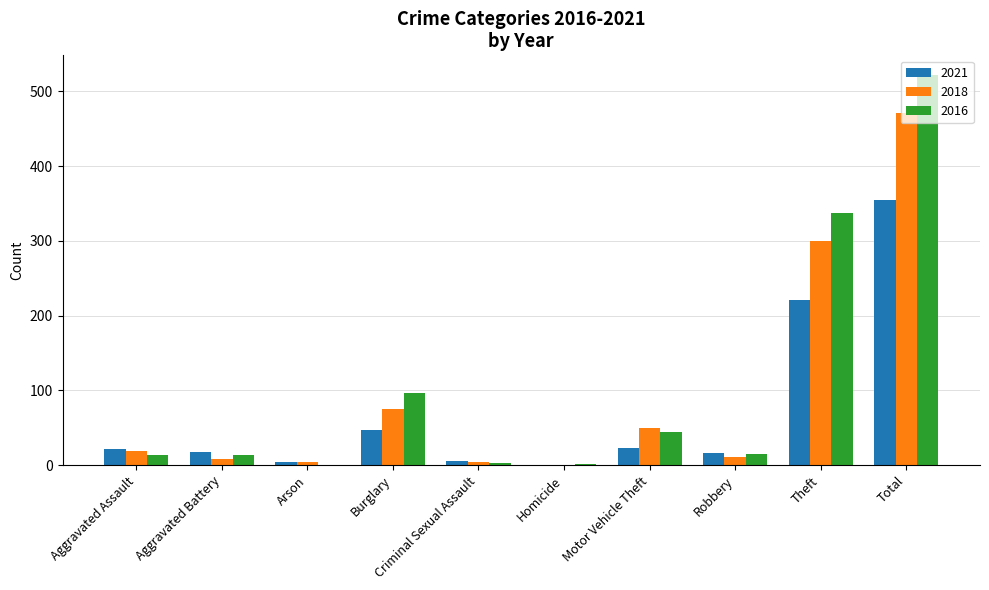

What is the sum of the 2016 values at Robbery and Burglary?

111